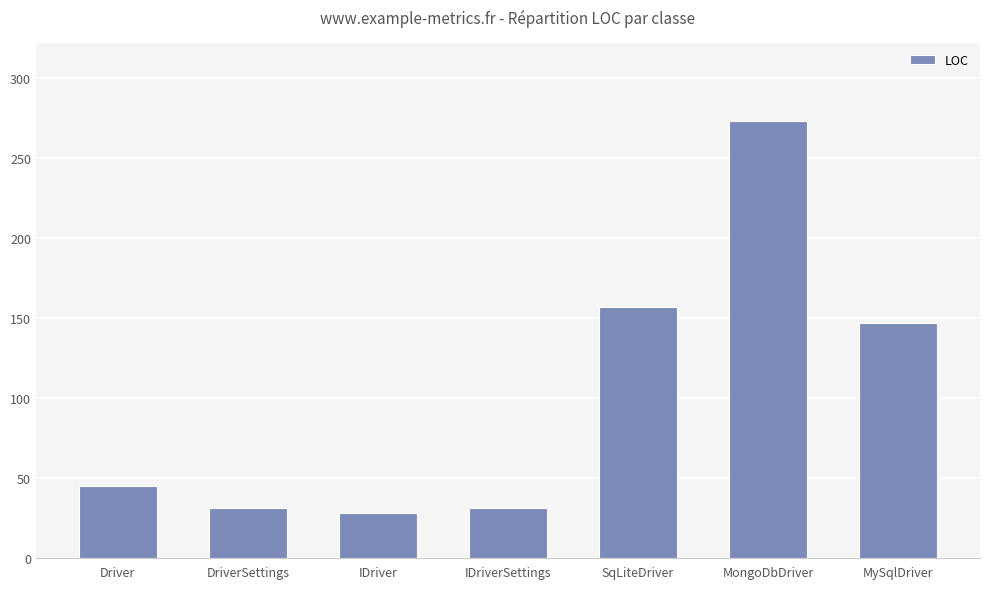

Does the chart contain stacked bars?

No